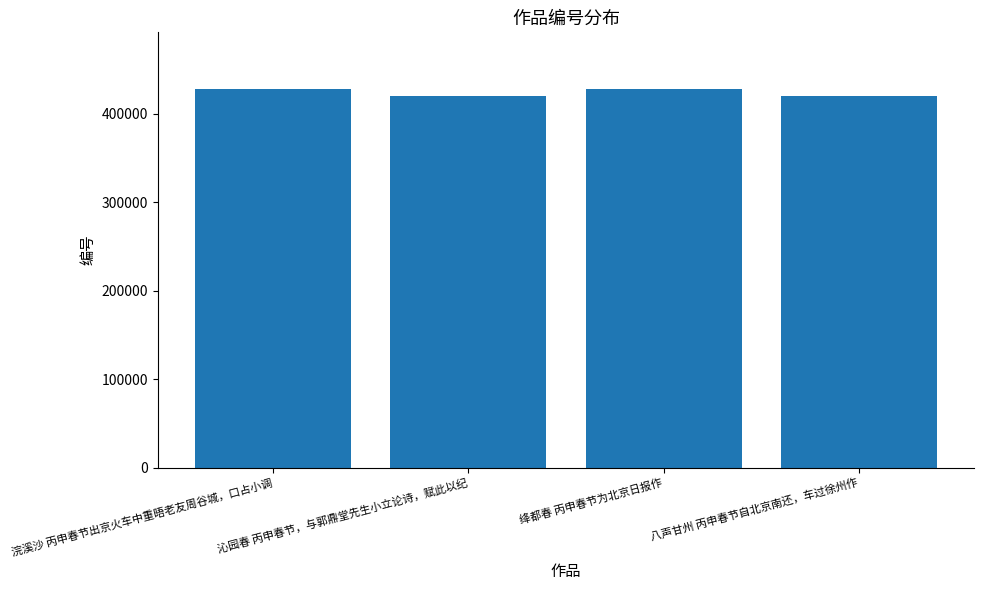

Is it true that the value at 沁园春 丙申春节，与郭鼎堂先生小立论诗，赋此以纪 is 653832?

False